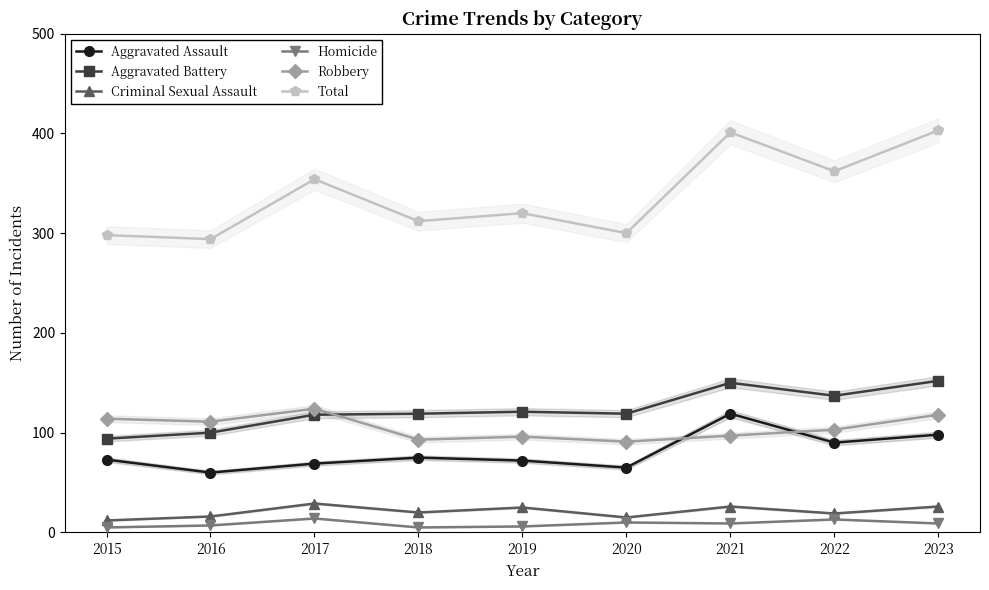

Does the chart have visible grid lines?

No